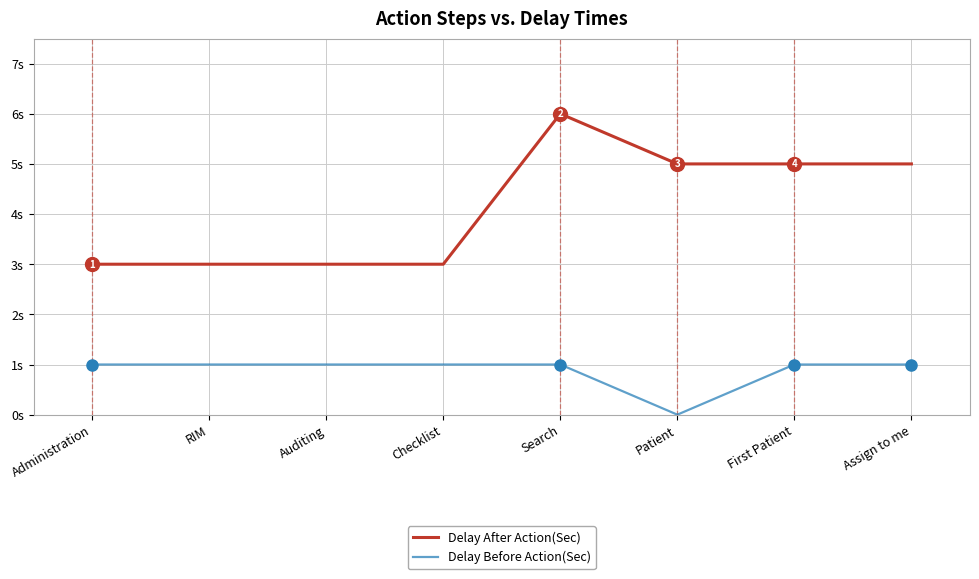

What are all the series names shown in the legend?

Delay After Action(Sec), Delay Before Action(Sec)